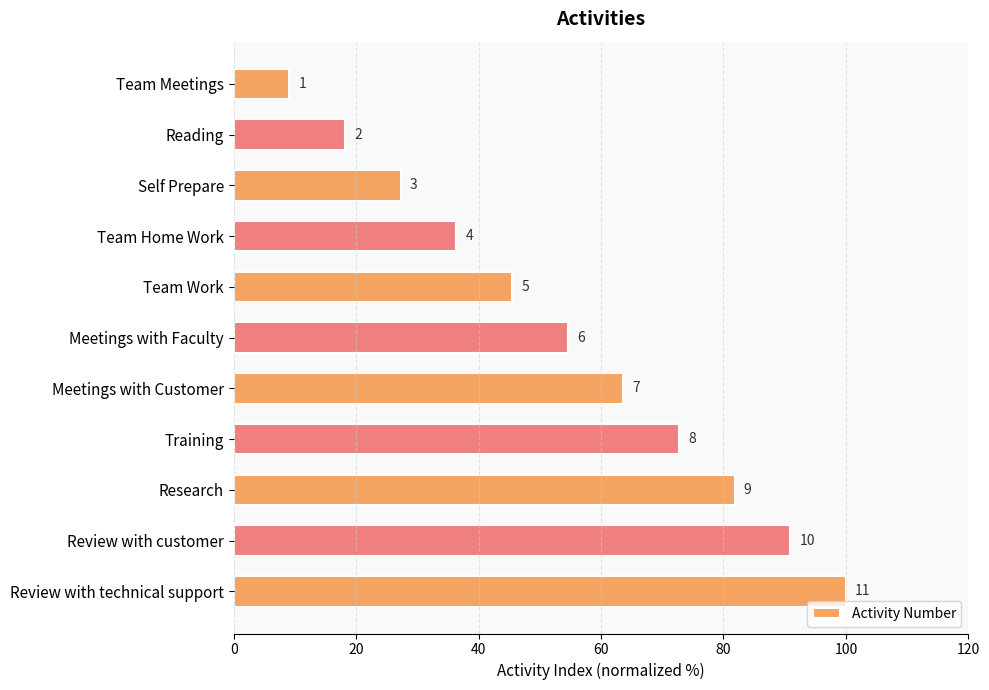

How many bars are there in total?

11